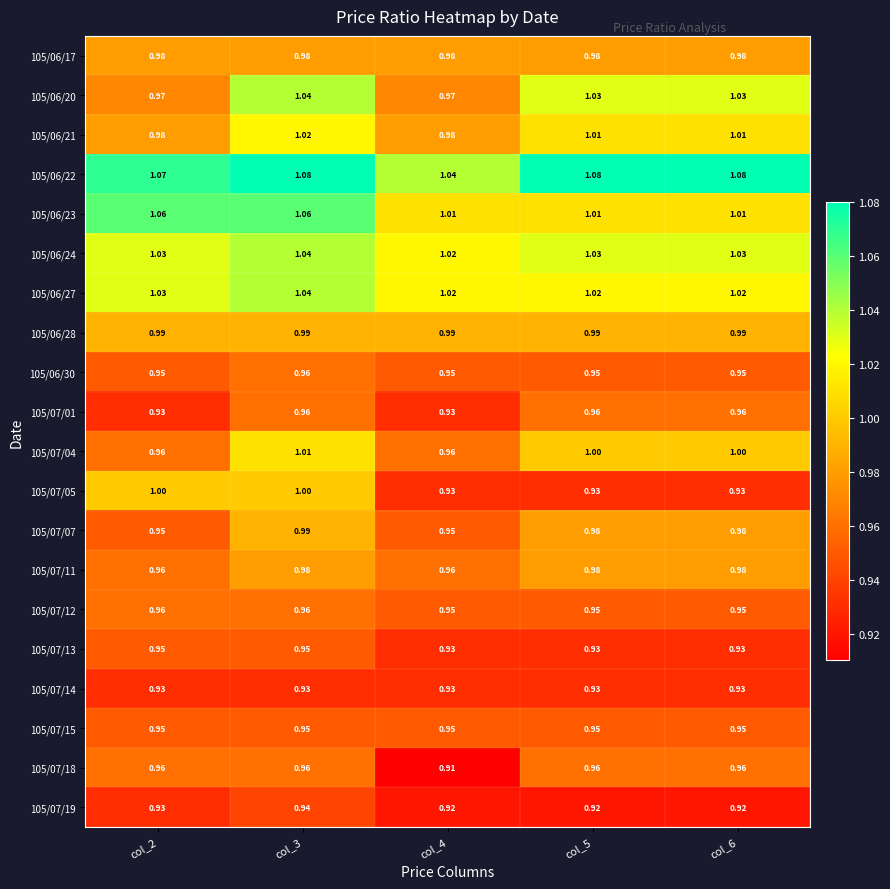

Is the value of 105/07/14 at col_4 greater than the value of 105/07/19 at col_5?

Yes